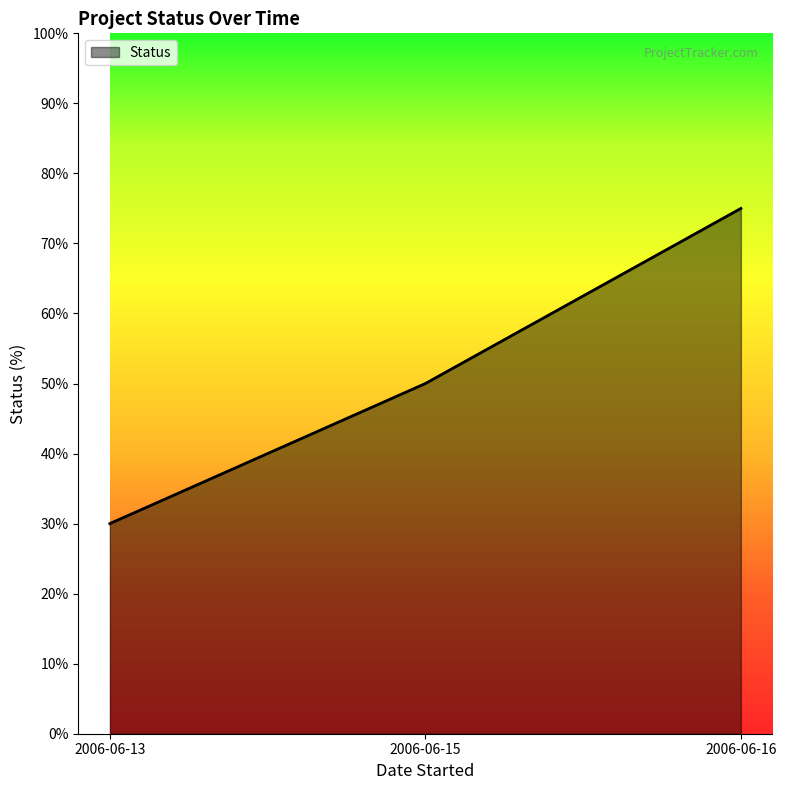

What is the difference between the second highest and minimum values?

20